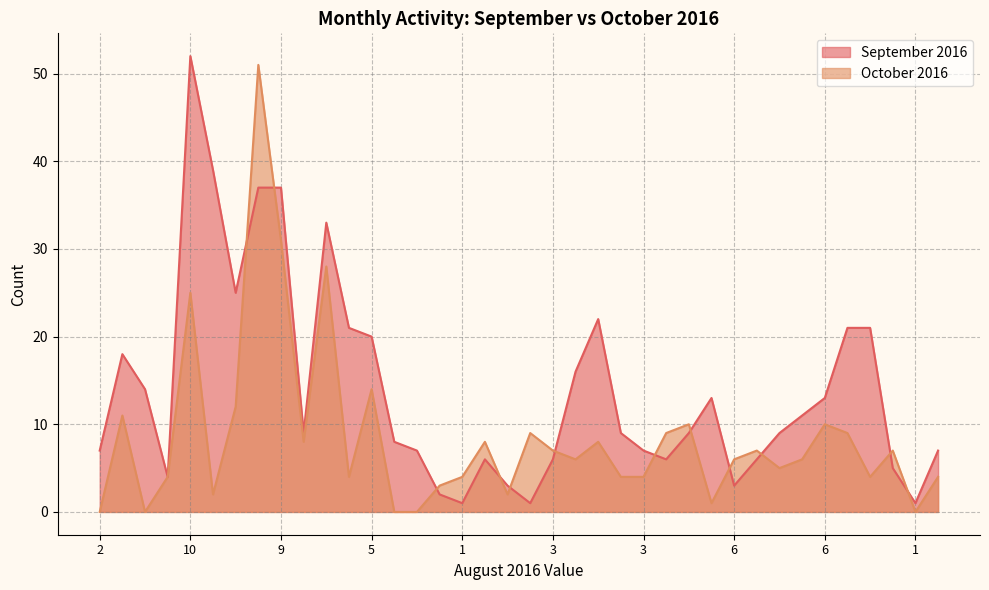

At how many categories does at least one series exceed 17?

12